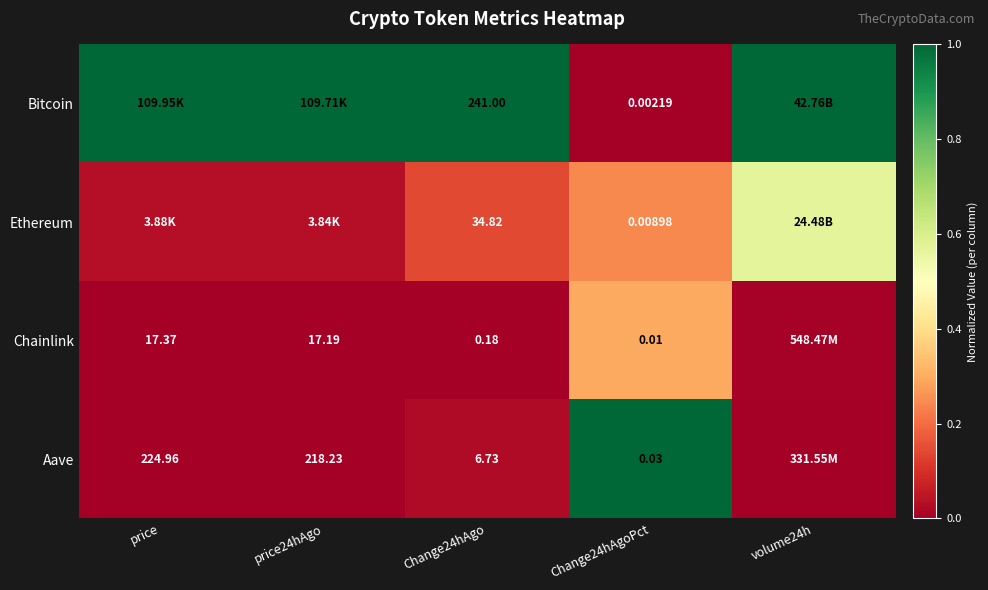

Is the value of Aave at price24hAgo greater than the value of Chainlink at Change24hAgo?

Yes